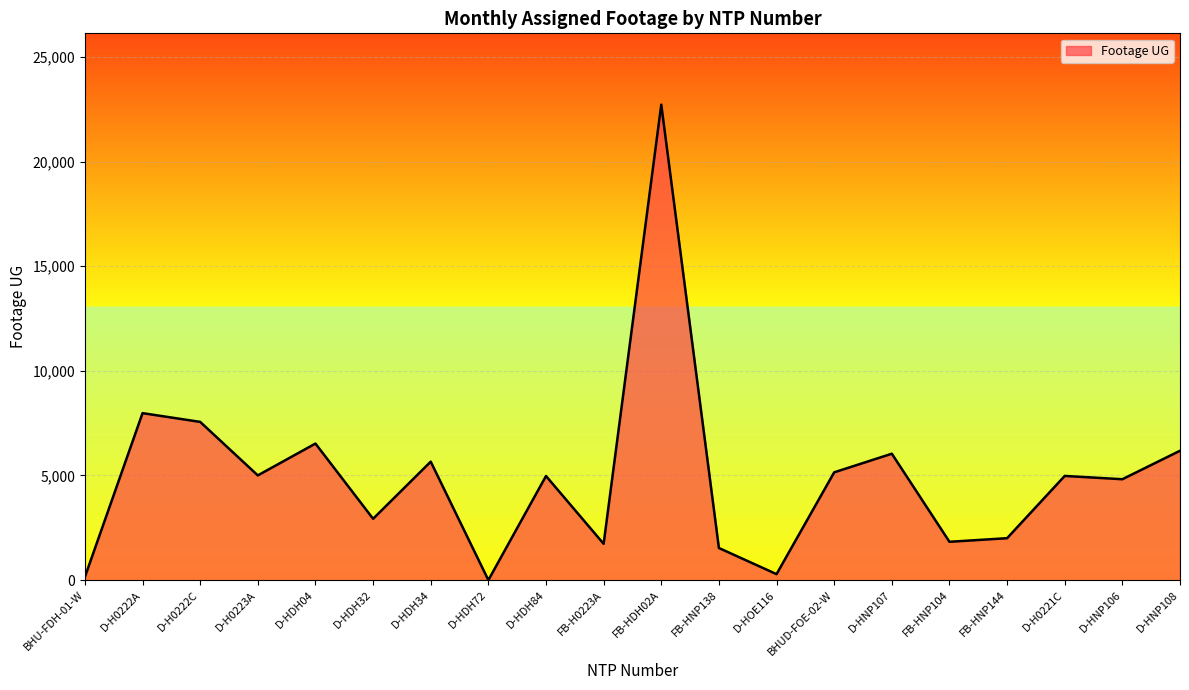

What is the approximate value at D-H0222C, to the nearest 50?

7550